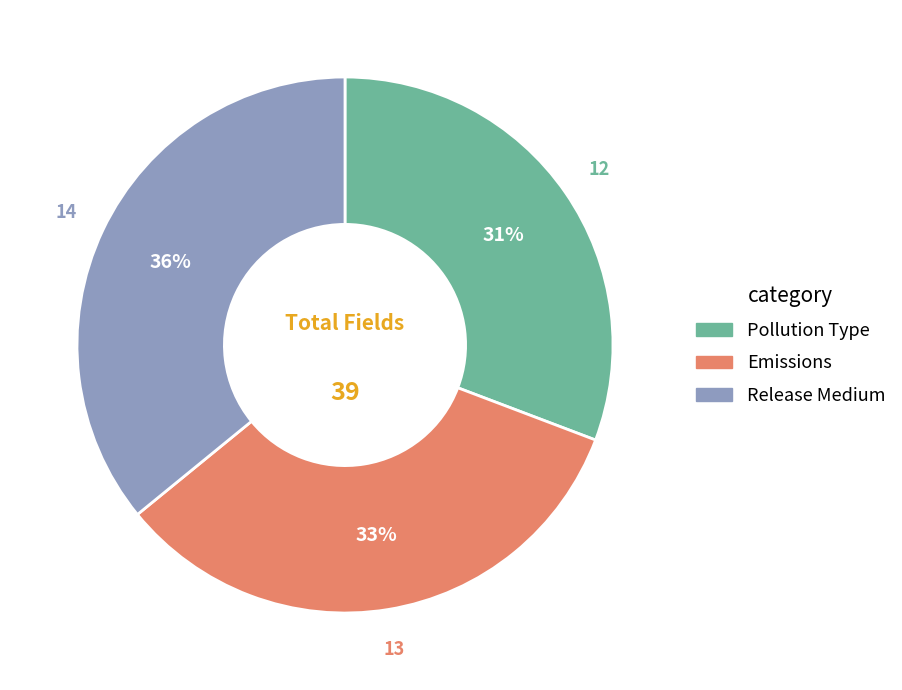

Rank the categories by value from lowest to highest.

Pollution Type, Emissions, Release Medium